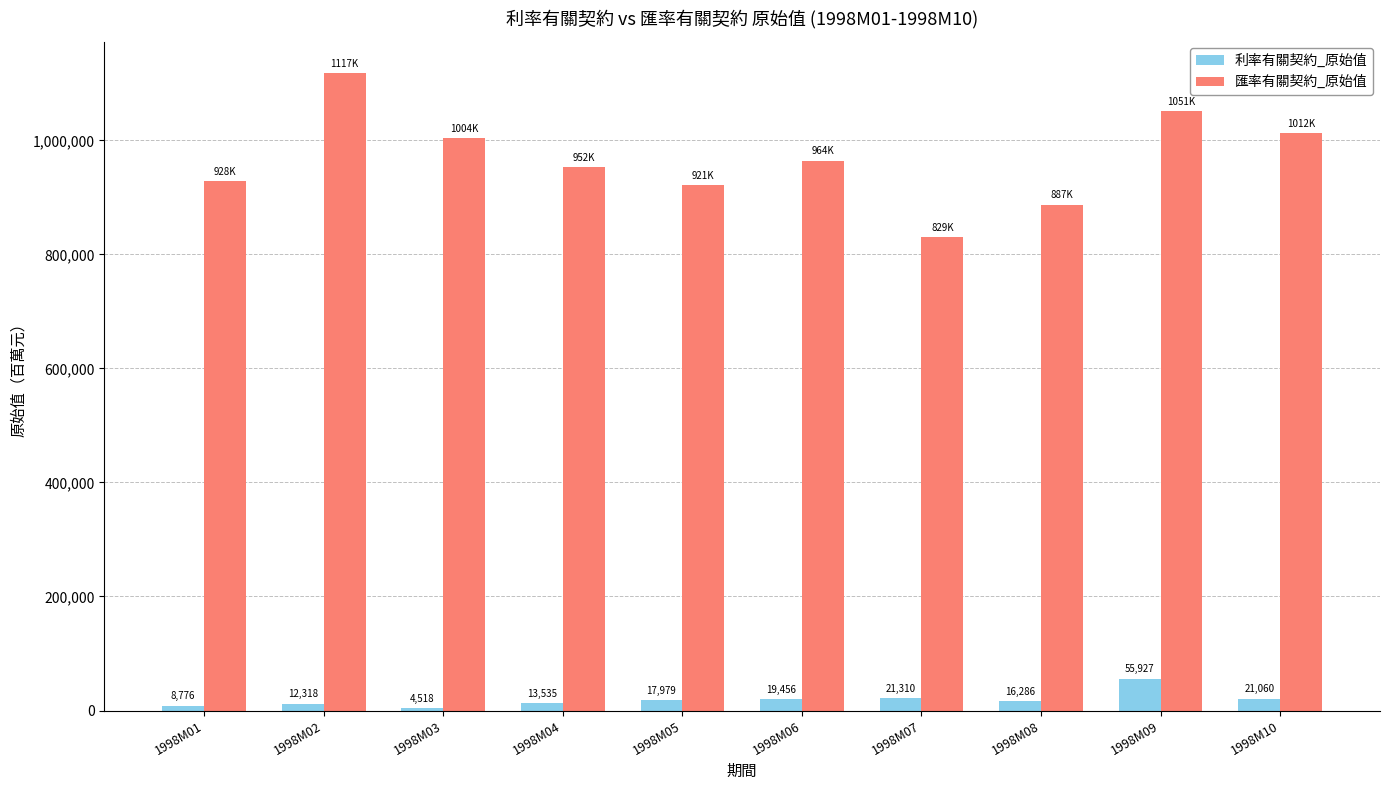

At how many categories does at least one series exceed 500665?

10